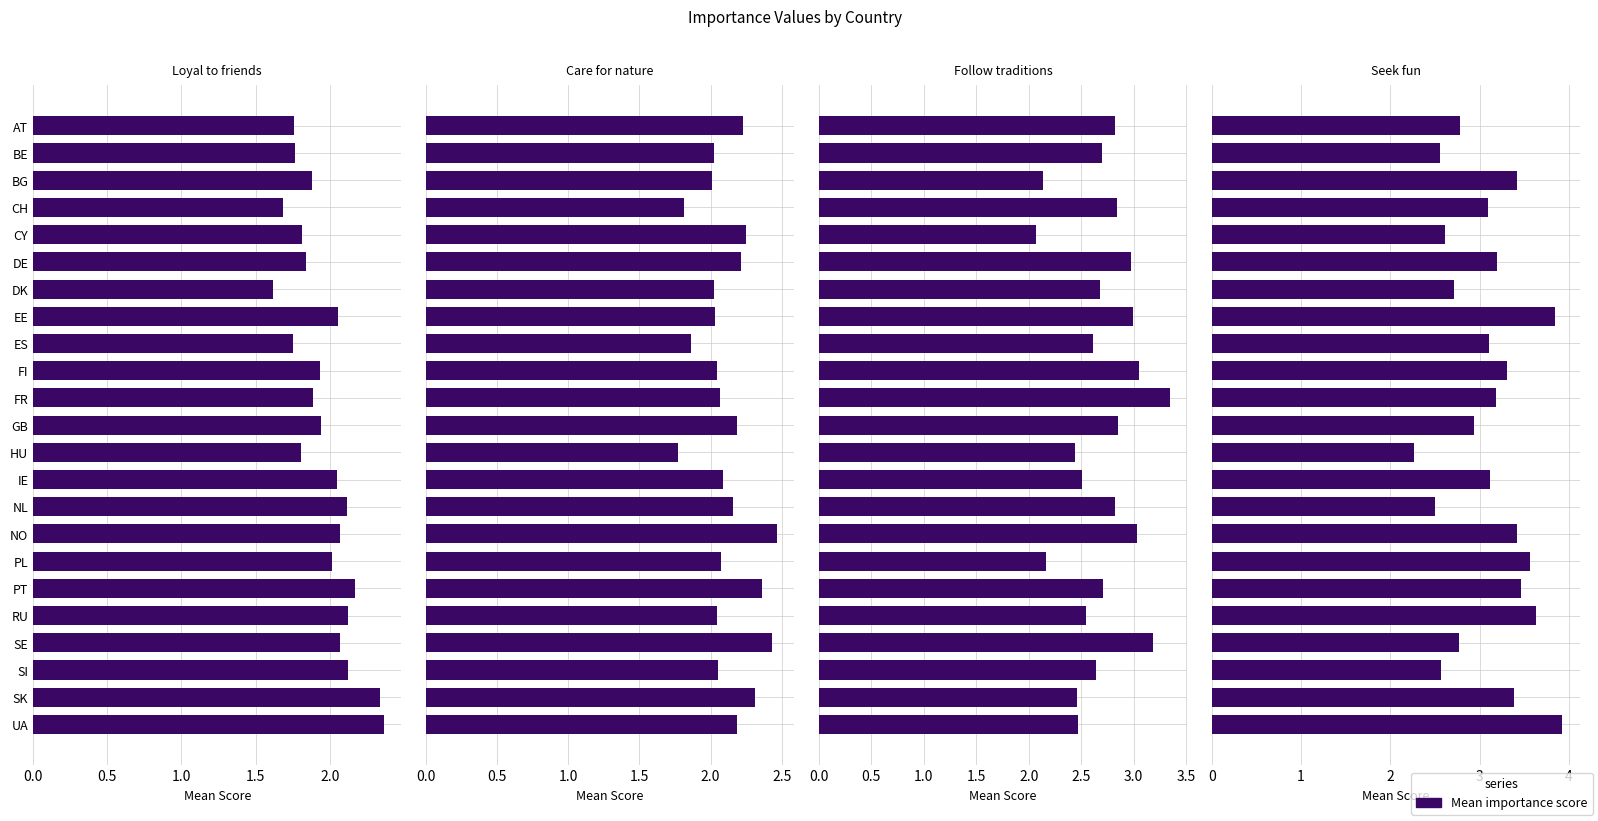

What is the value of the Important to care for nature and environment bar at the 14th from the left?

2.1